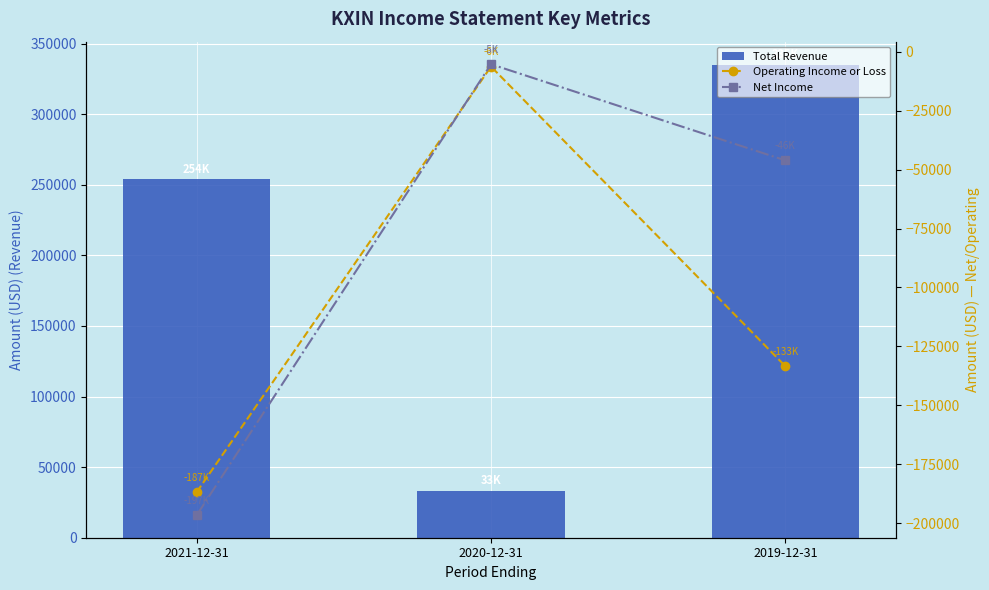

List the labels in order of Net Income value, smallest first.

2021-12-31, 2019-12-31, 2020-12-31